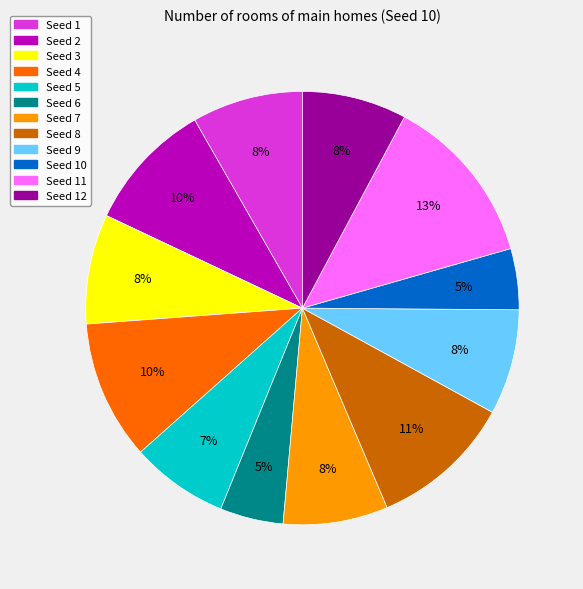

How many slices are in this pie chart?

12